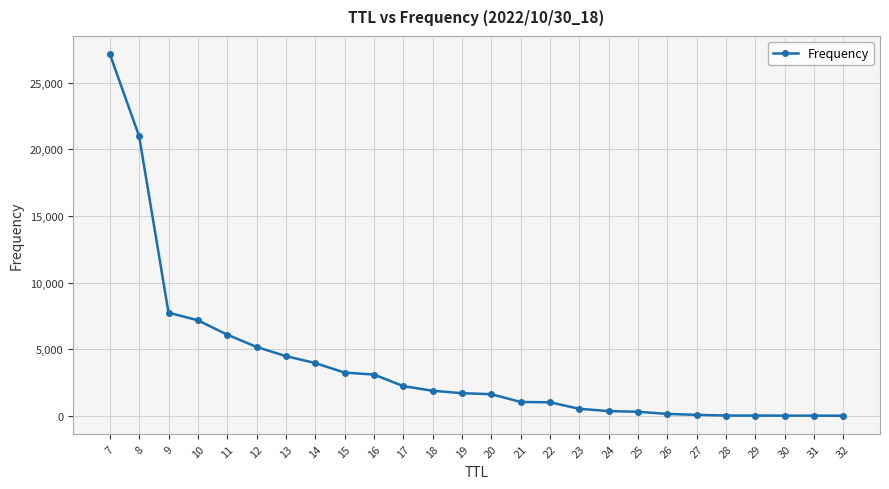

What is the difference between the second highest and minimum values?

20974